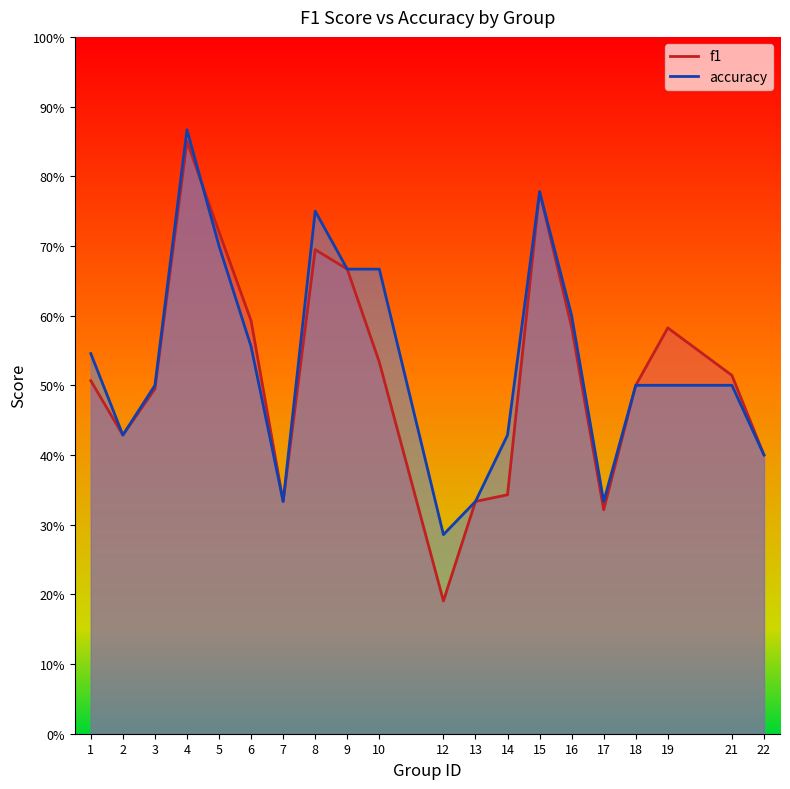

Which series changed the most between 12 and 16?

f1